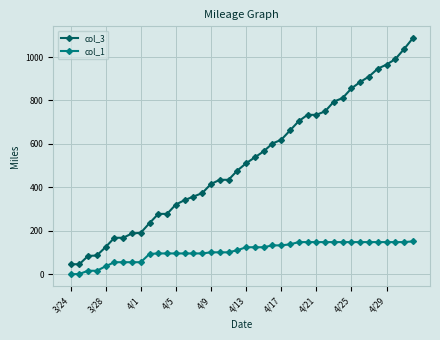

What is the difference between the second highest and minimum values in the col_1 series?

148.1